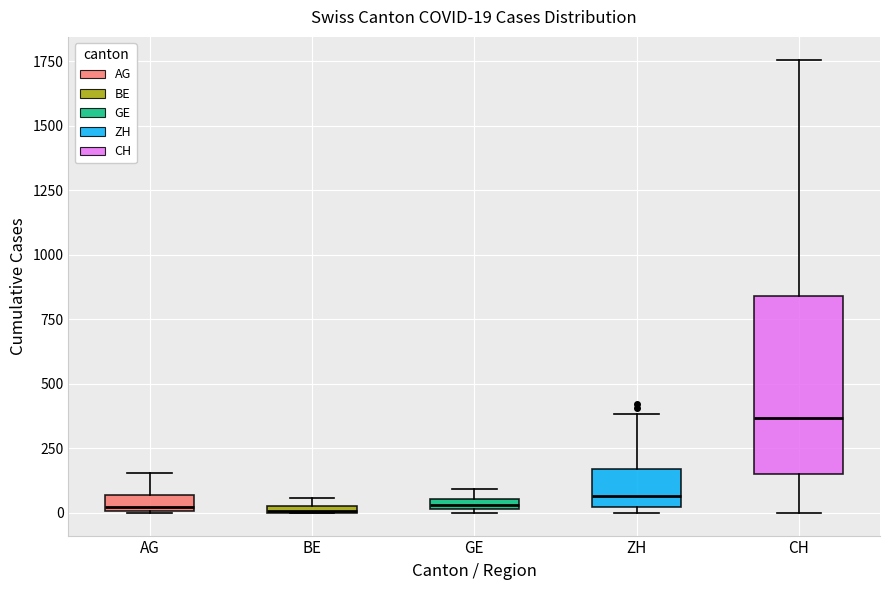

Which box is the tallest, from its lower edge to its upper edge?

CH